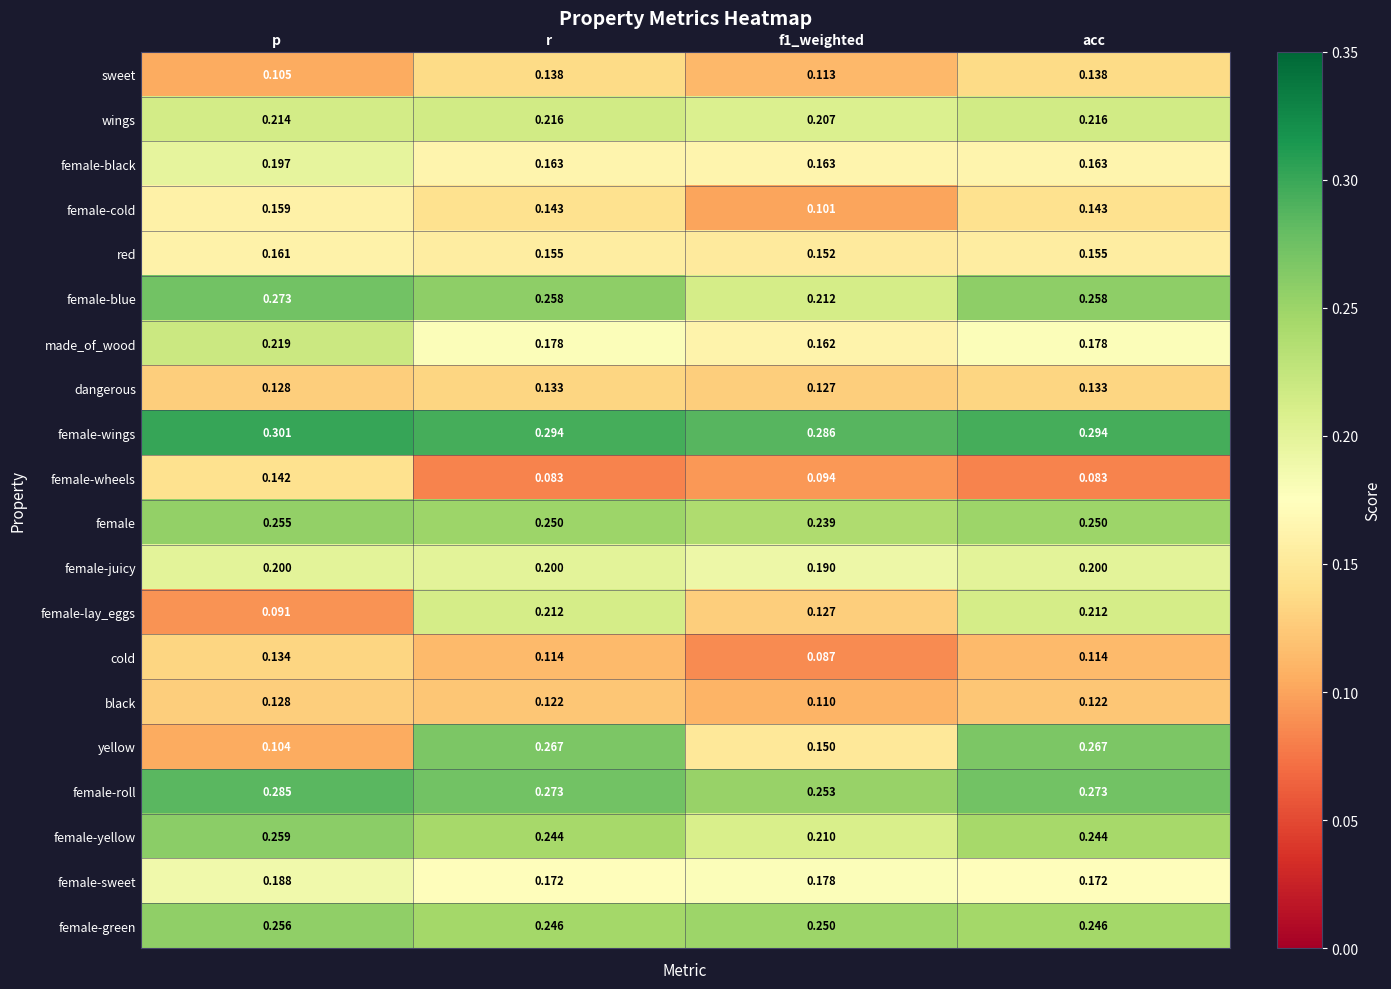

What is the spread (max minus min) of values at acc?

0.2